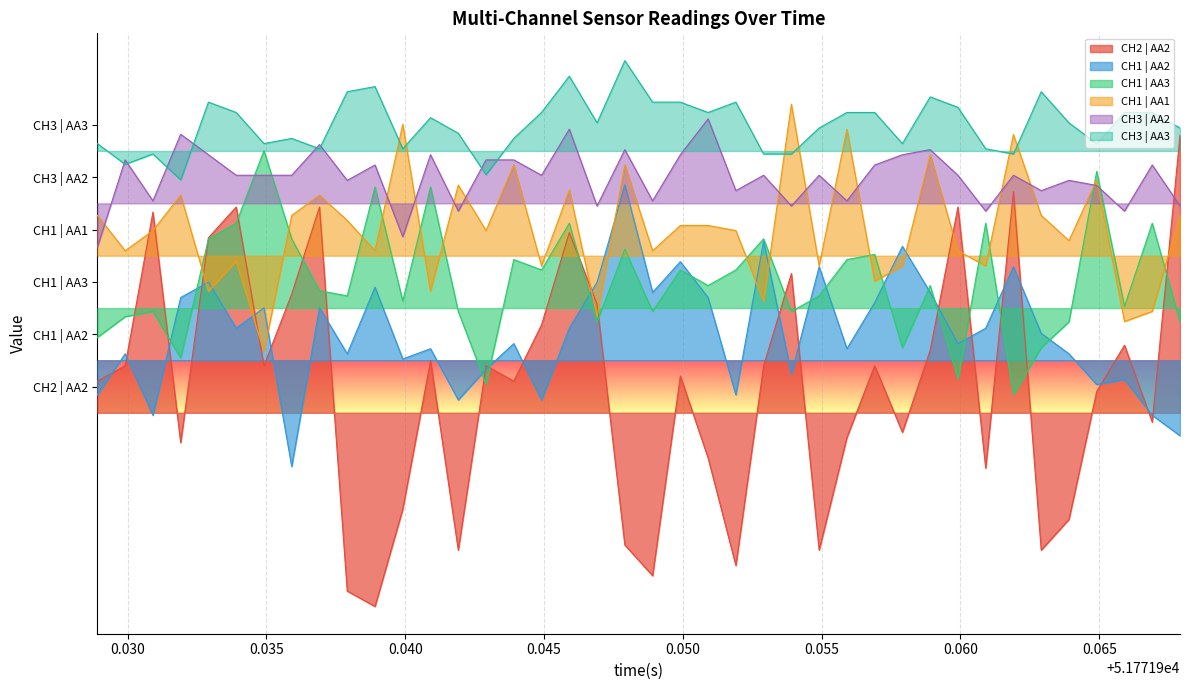

What are all the series names shown in the legend?

CH2 | AA2, CH1 | AA2, CH1 | AA3, CH1 | AA1, CH3 | AA2, CH3 | AA3